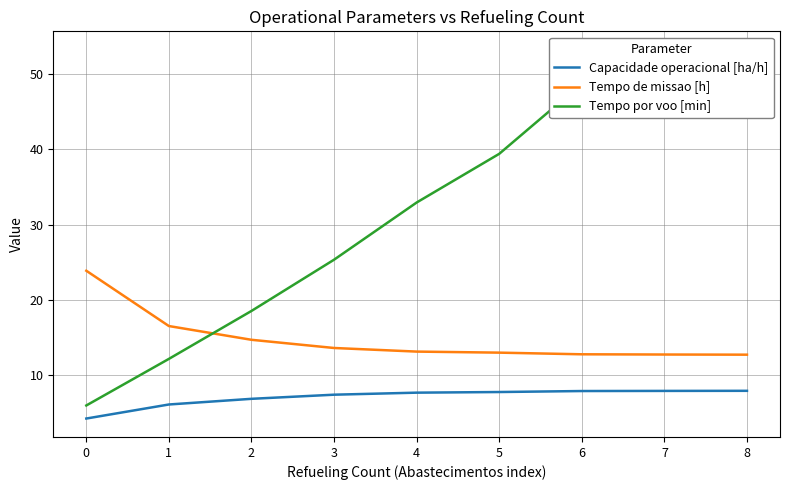

Reading right to left, list all the values displayed in this chart.

Capacidade operacional [ha/h]: 7.9	7.9	7.9	7.7	7.6	7.4	6.8	6.1	4.2
Tempo de missao [h]: 12.7	12.7	12.7	13.0	13.1	13.6	14.7	16.5	23.9
Tempo por voo [min]: 53.2	53.3	48.8	39.4	32.9	25.3	18.5	12.1	5.9